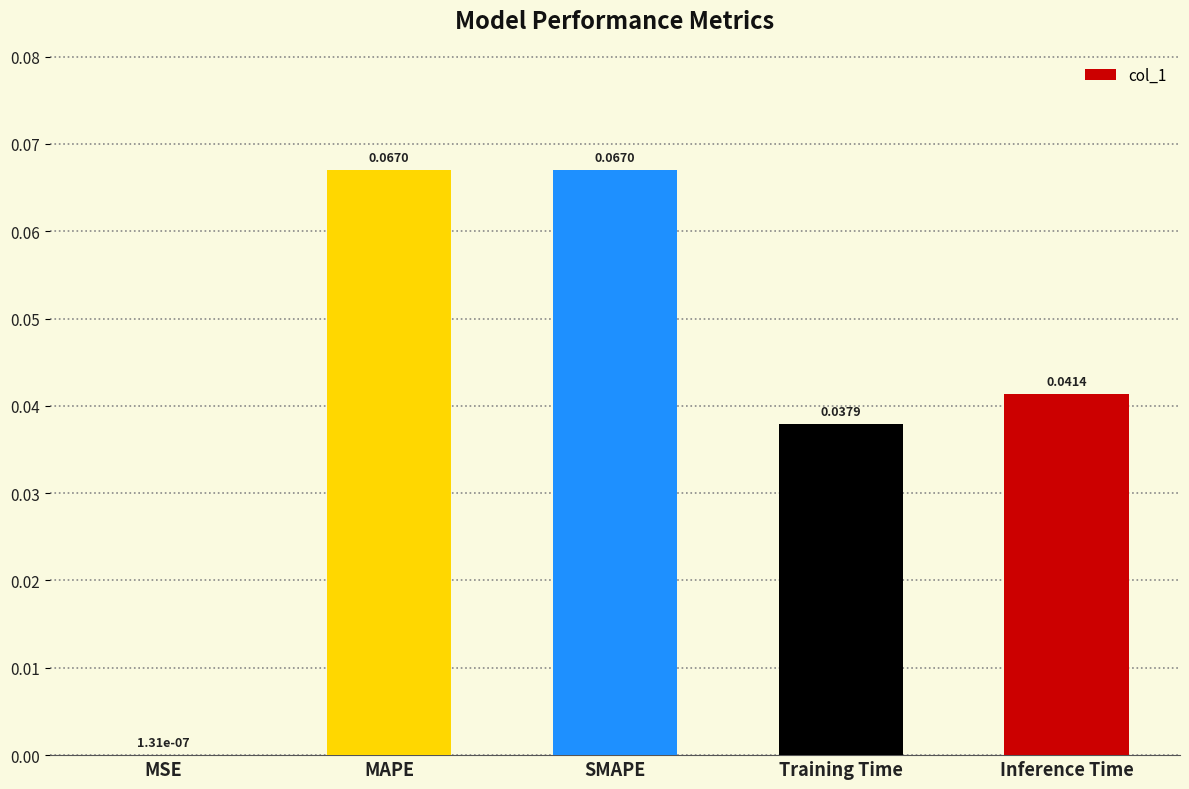

What is the change in value from MSE to MAPE?

+0.1